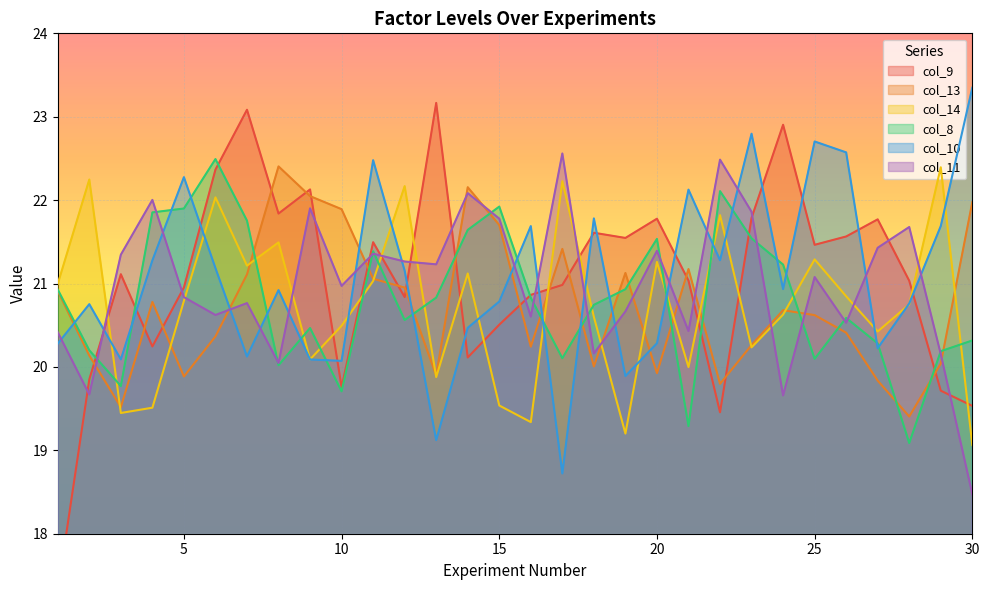

In col_9, how many points are higher than both neighbors (excluding endpoints)?

9